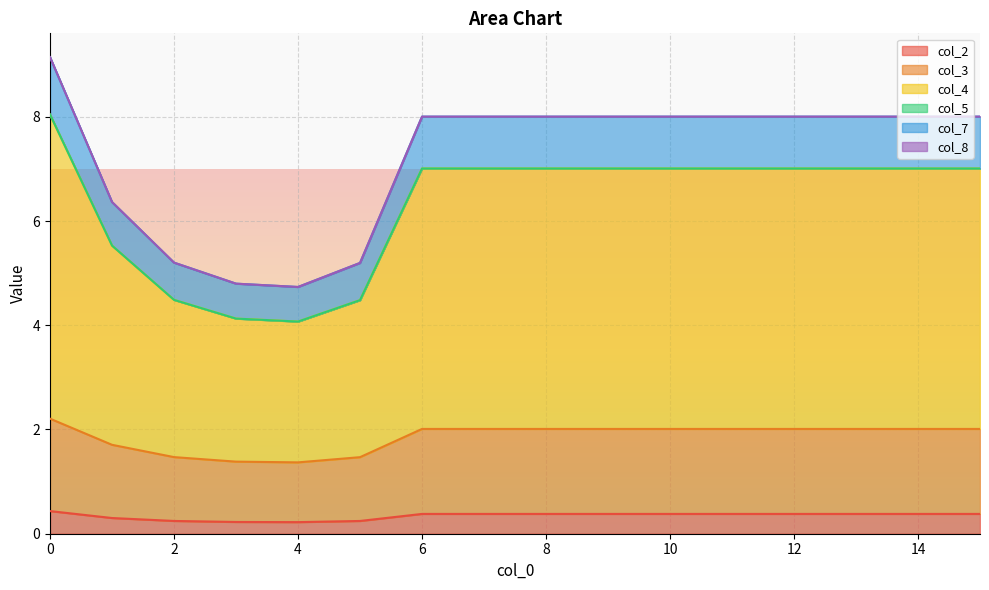

True or false: col_4 has a value of 5.5 at 1.

True